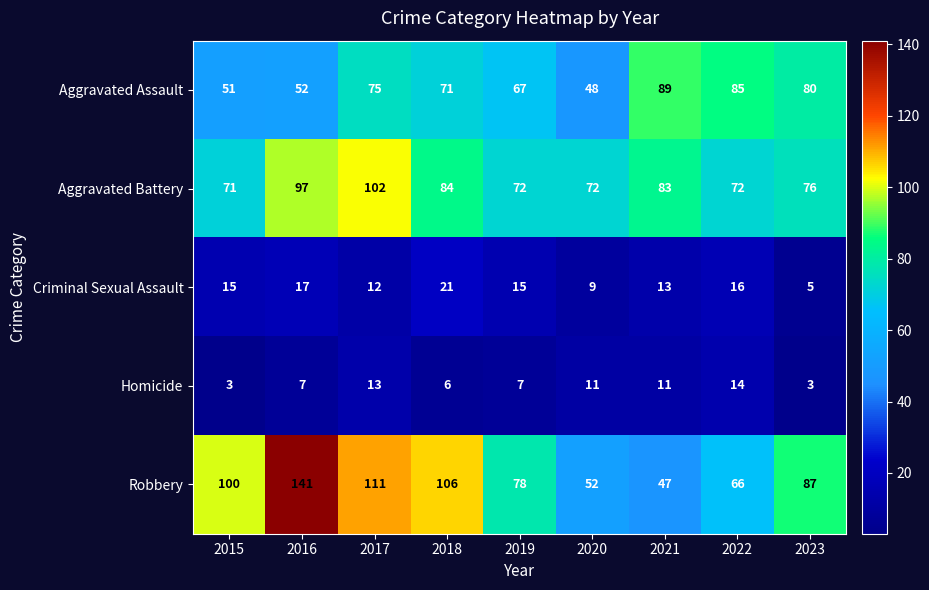

True or false: Aggravated Battery has a value of 27 at 2021.

False